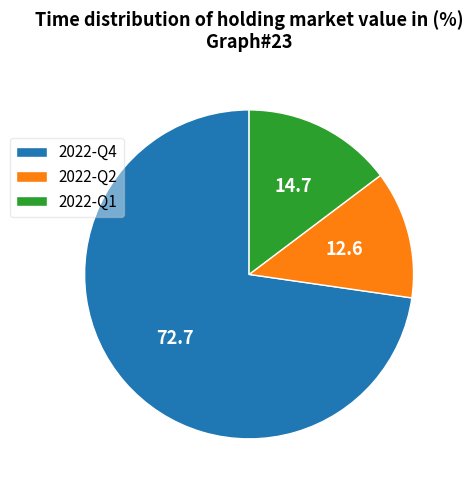

Does any single category account for the majority?

Yes